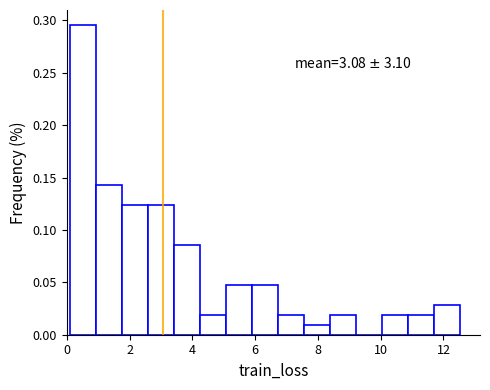

Over which range of the x-axis is the bar tallest?

0.2 to 1.0